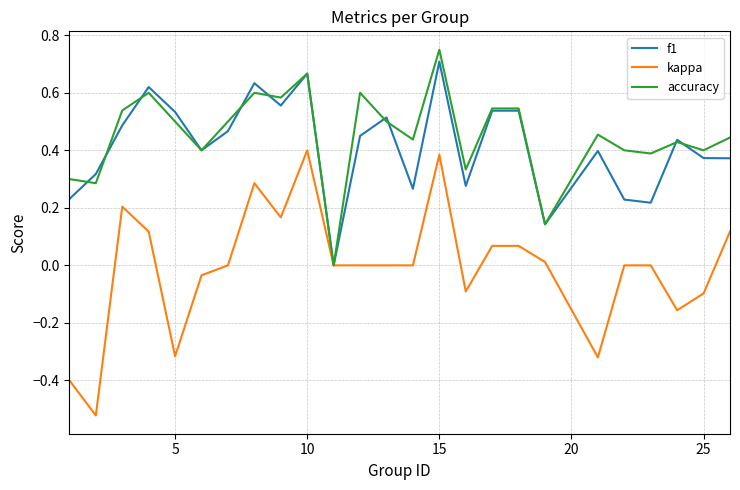

Which series has the widest spread of values?

kappa